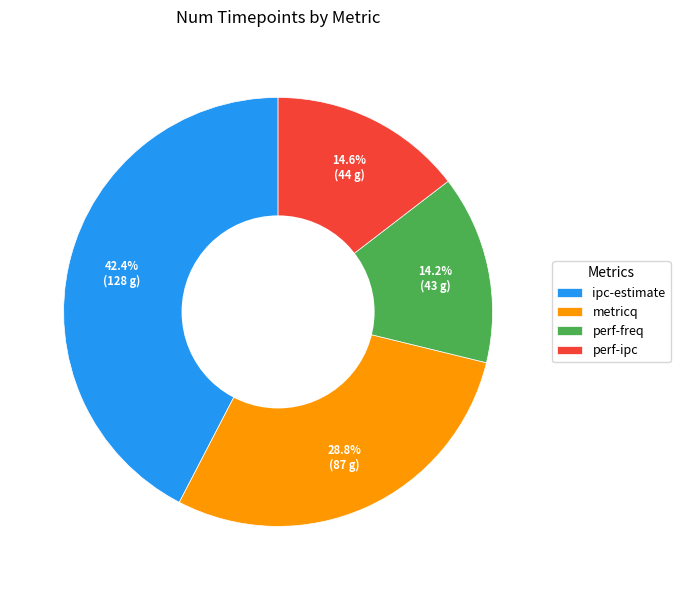

To the nearest percent, what is the combined percentage of perf-freq and metricq?

43%